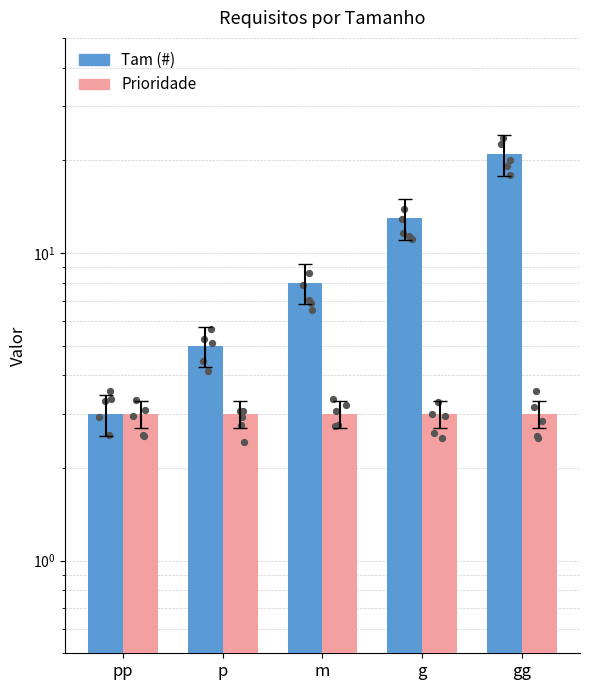

What are all the series names shown in the legend?

Tam (#), Prioridade